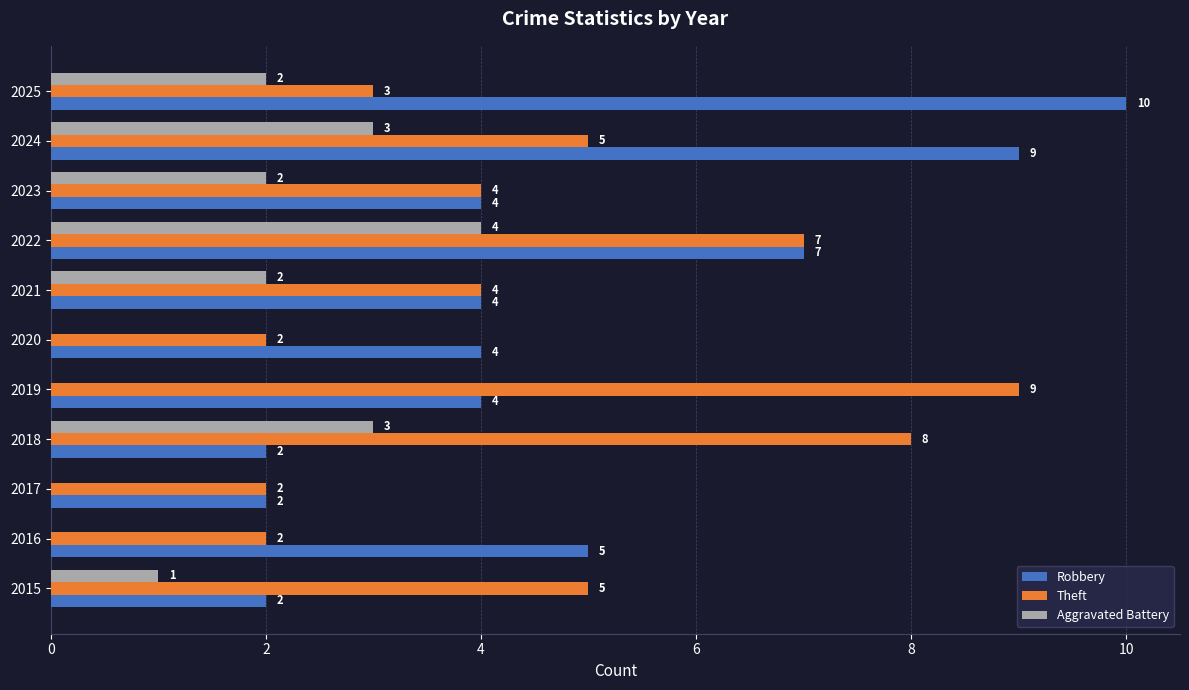

Which series has the largest total across all categories?

Robbery